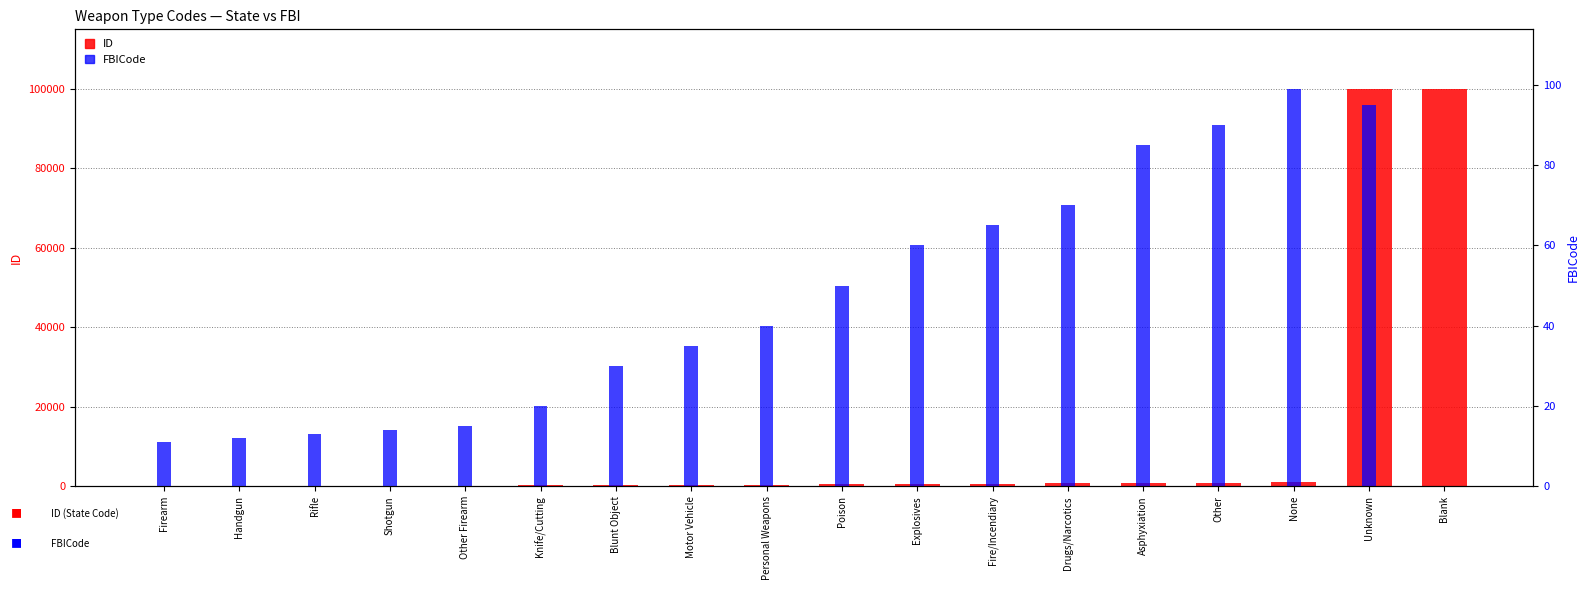

Rank the series by their maximum value, from lowest to highest.

FBICode, ID